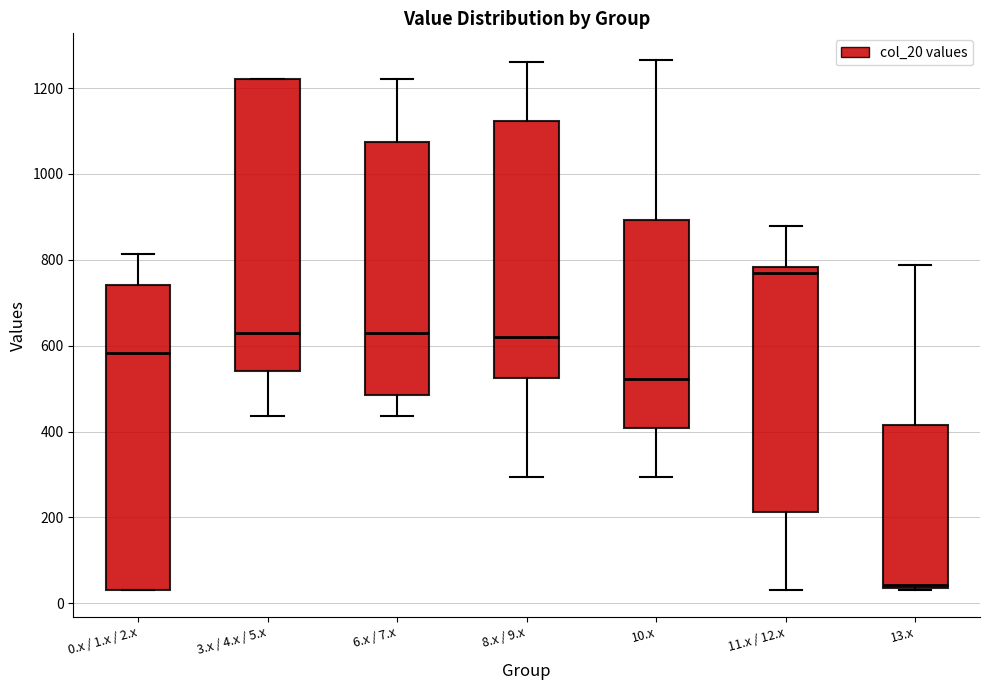

Which box is the tallest, from its lower edge to its upper edge?

0.x / 1.x / 2.x